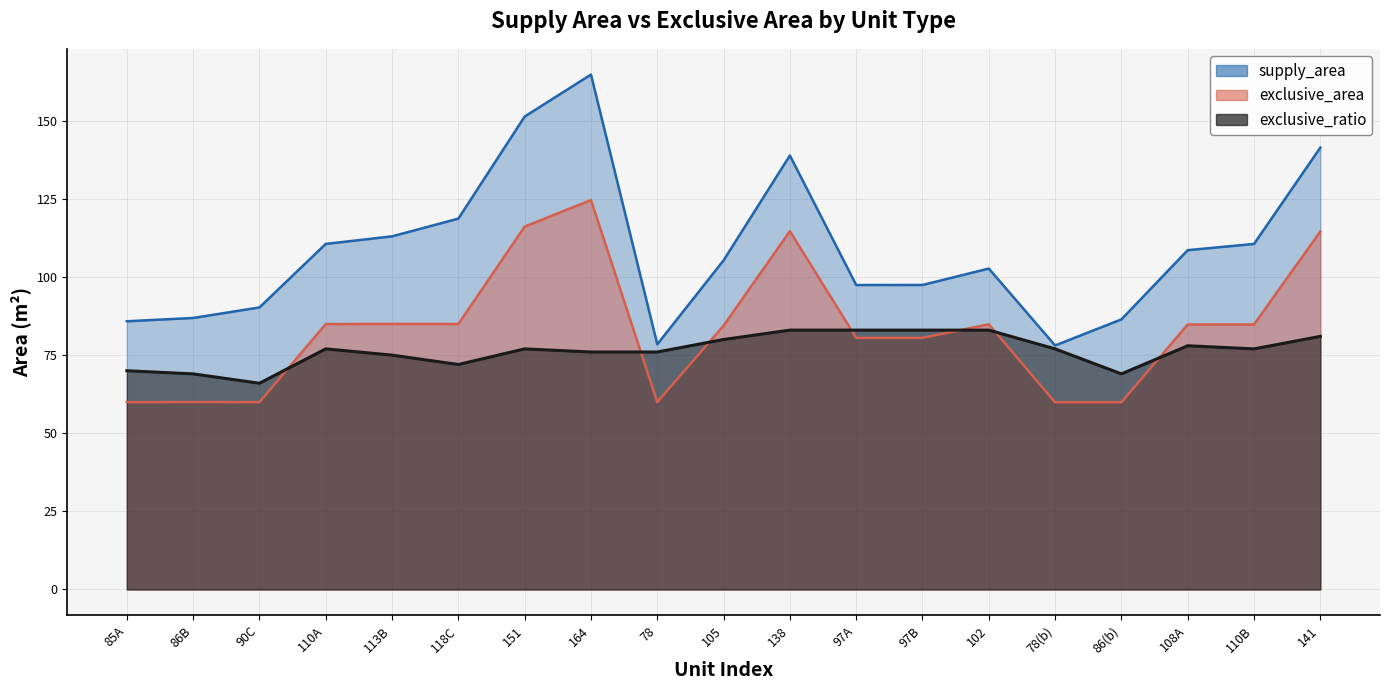

What is the greatest value displayed?

164.8